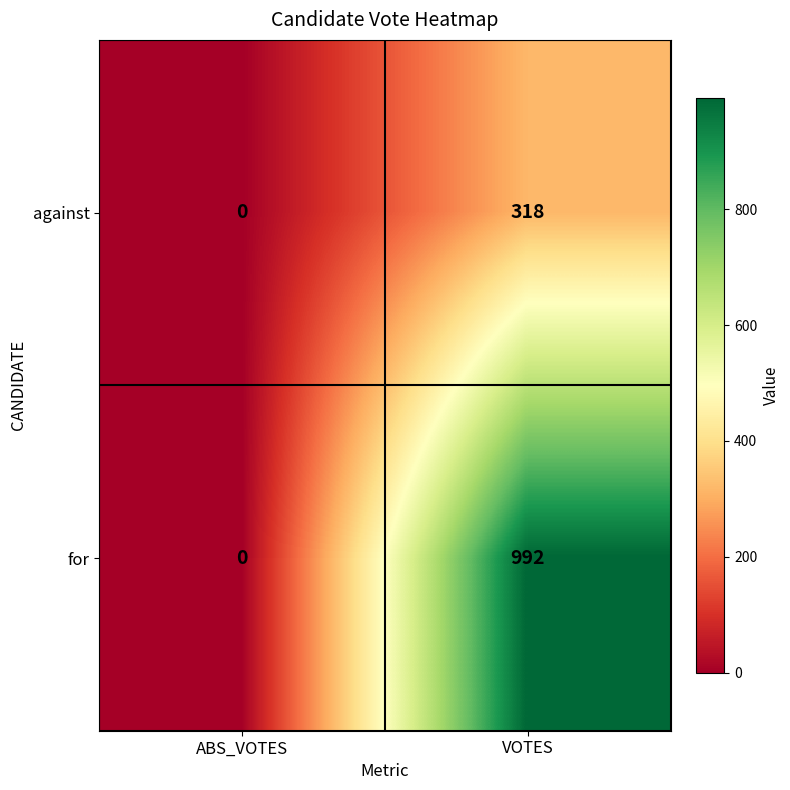

Between ABS_VOTES and VOTES, which series saw the biggest shift?

for